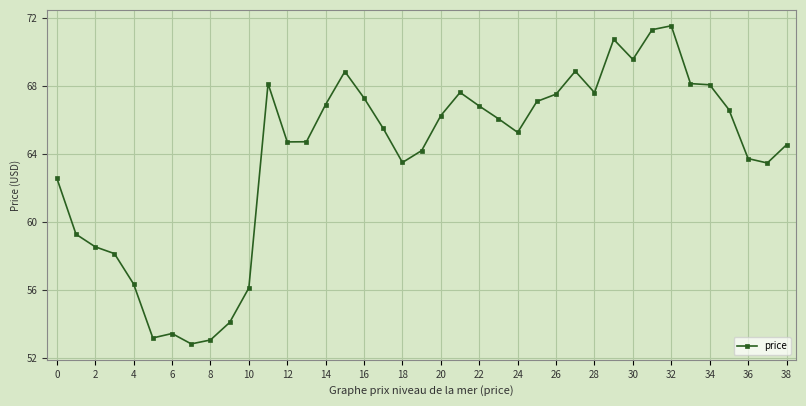

What is the difference between the maximum and minimum values?

18.7